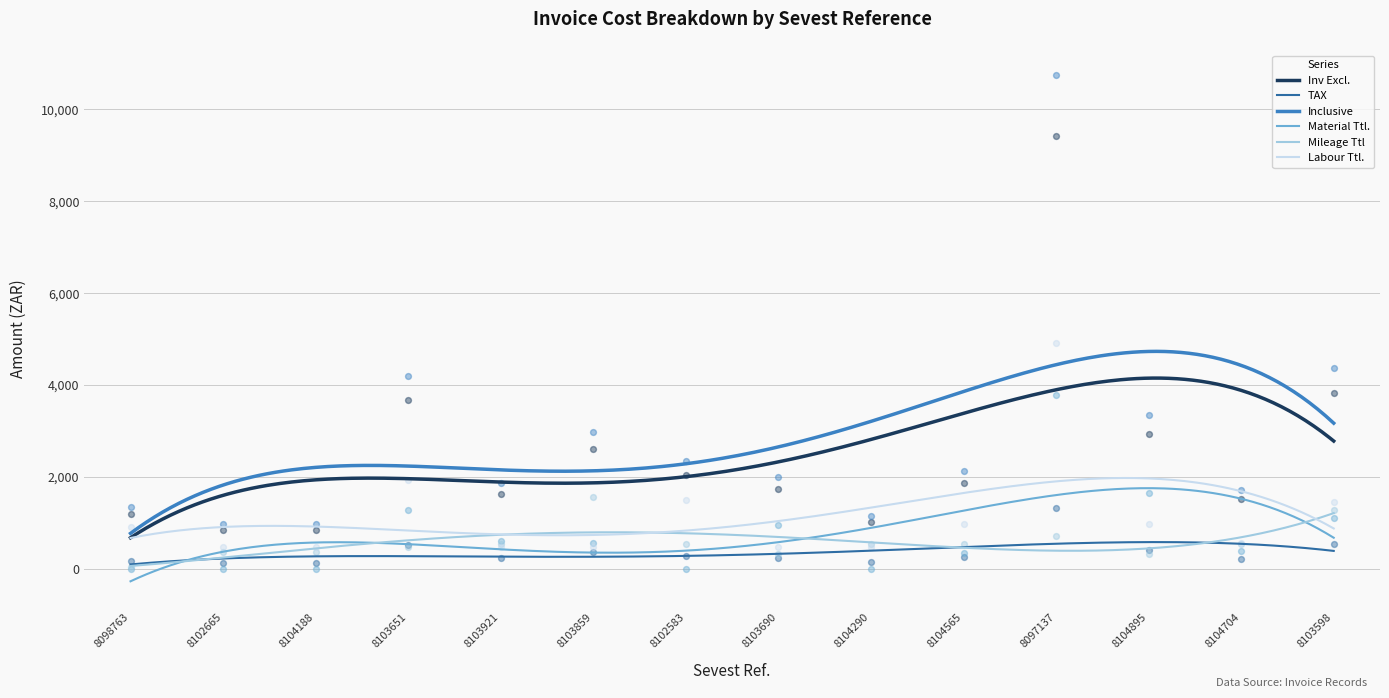

What are all the series names shown in the legend?

Inv Excl., TAX, Inclusive, Material Ttl., Mileage Ttl, Labour Ttl.